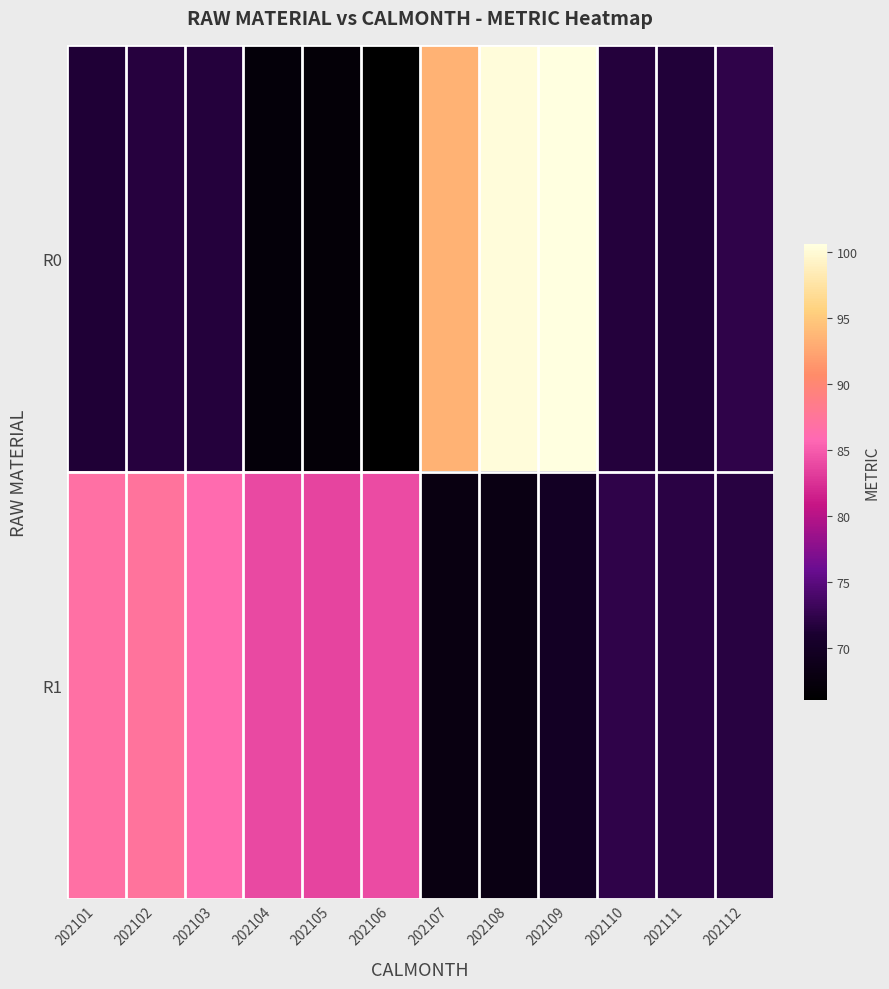

At which category is the sum across all series the highest?

202109